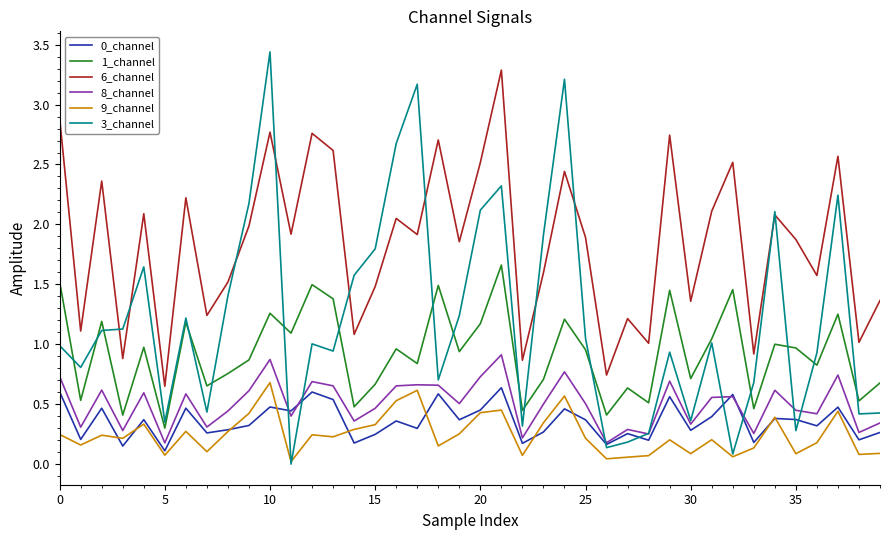

Count the number of data series in this chart.

6